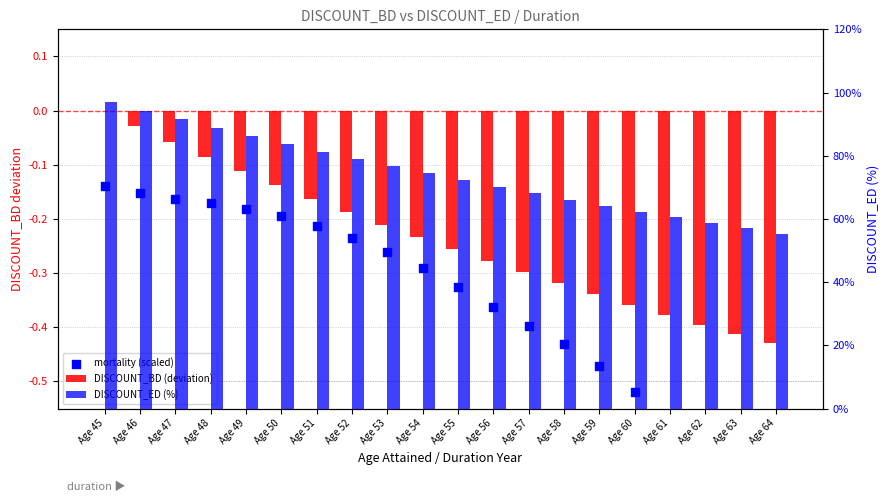

What is the total value across all series at Age 63?

55.9